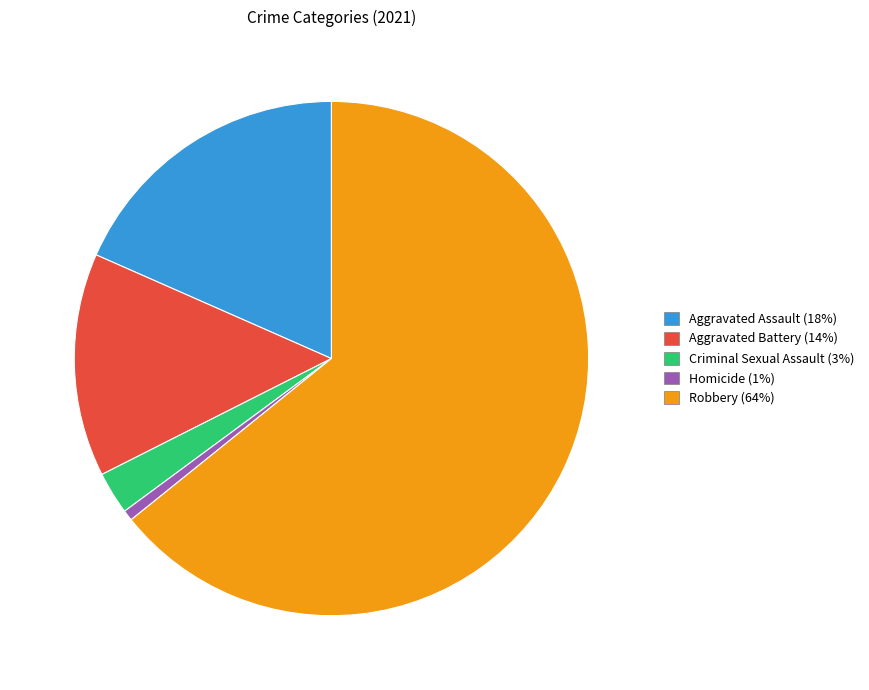

Which has a higher value, Robbery or Aggravated Assault?

Robbery